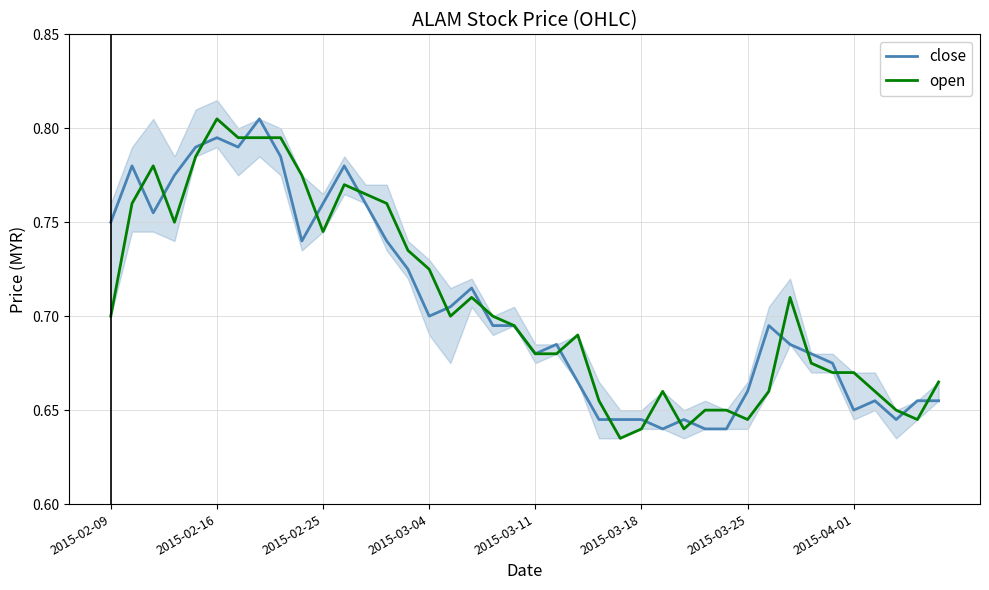

List the series in order of their peak value, lowest first.

close, open